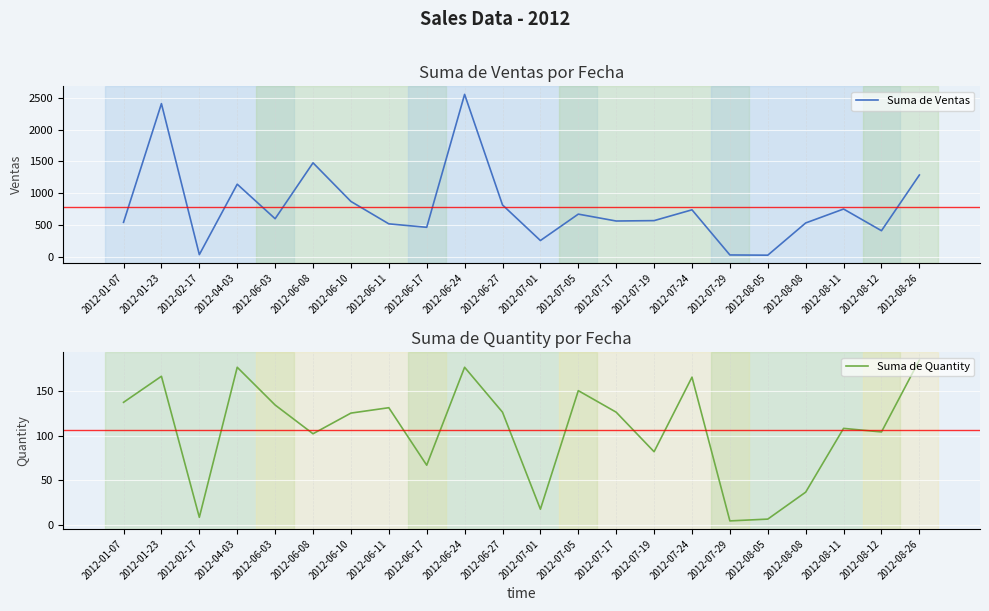

Rank the categories by Suma de Ventas value from lowest to highest.

2012-08-05, 2012-07-29, 2012-02-17, 2012-07-01, 2012-08-12, 2012-06-17, 2012-06-11, 2012-08-08, 2012-01-07, 2012-07-17, 2012-07-19, 2012-06-03, 2012-07-05, 2012-07-24, 2012-08-11, 2012-06-27, 2012-06-10, 2012-04-03, 2012-08-26, 2012-06-08, 2012-01-23, 2012-06-24